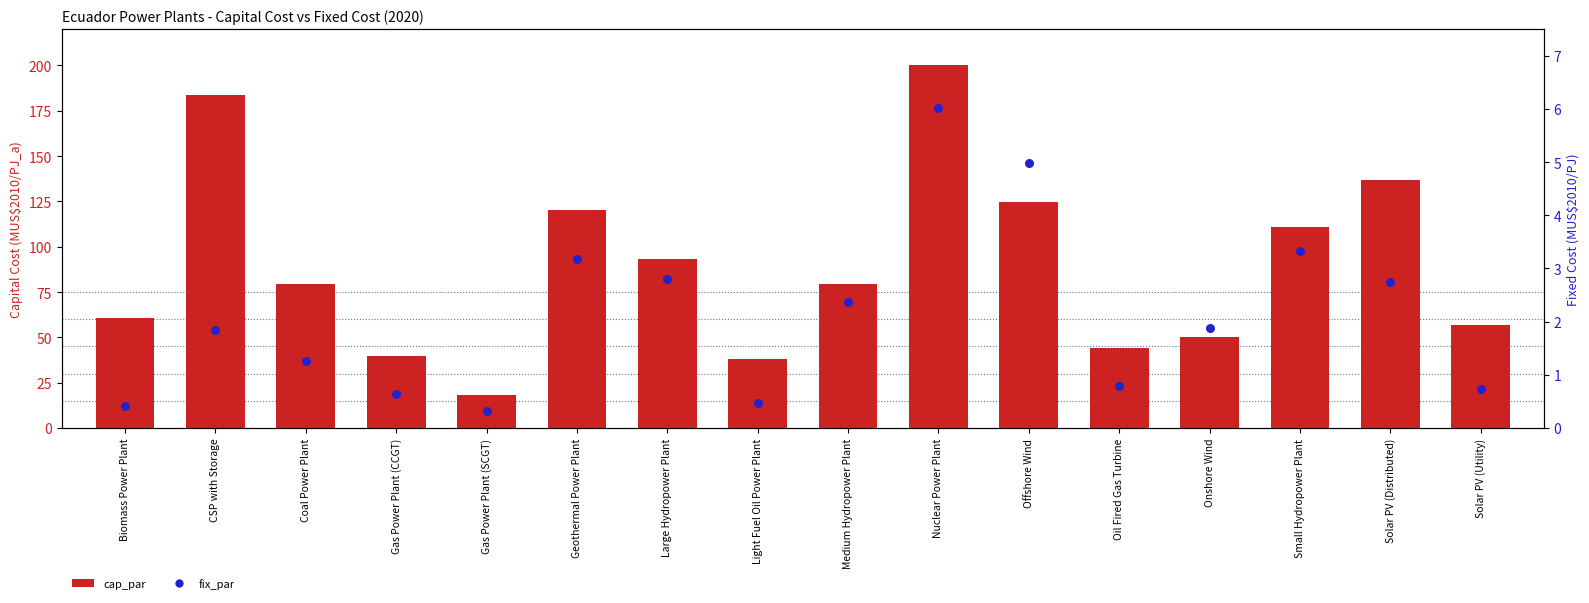

Which series reaches the maximum Y coordinate?

cap_par